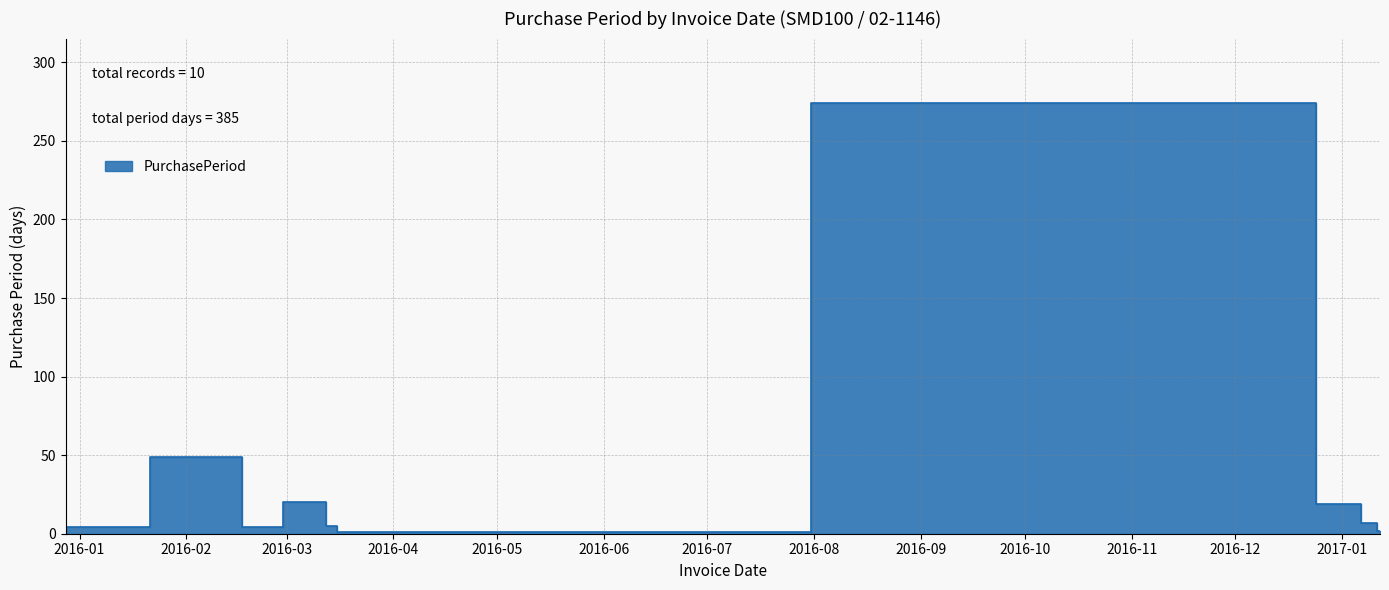

What is the difference between the maximum and minimum values?

273